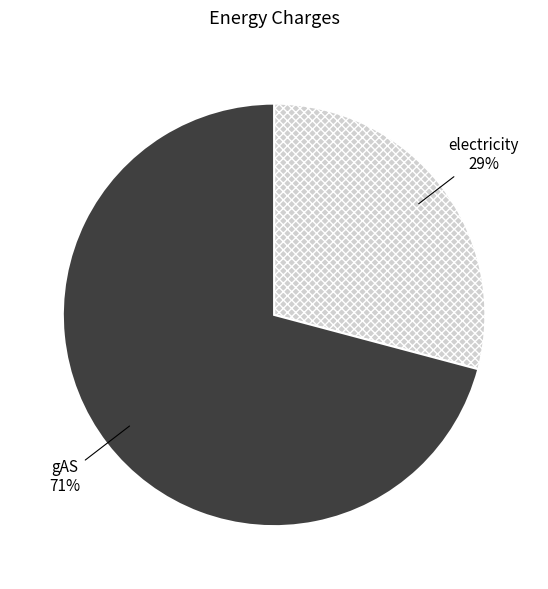

Is there any slice that represents more than half of the pie?

Yes